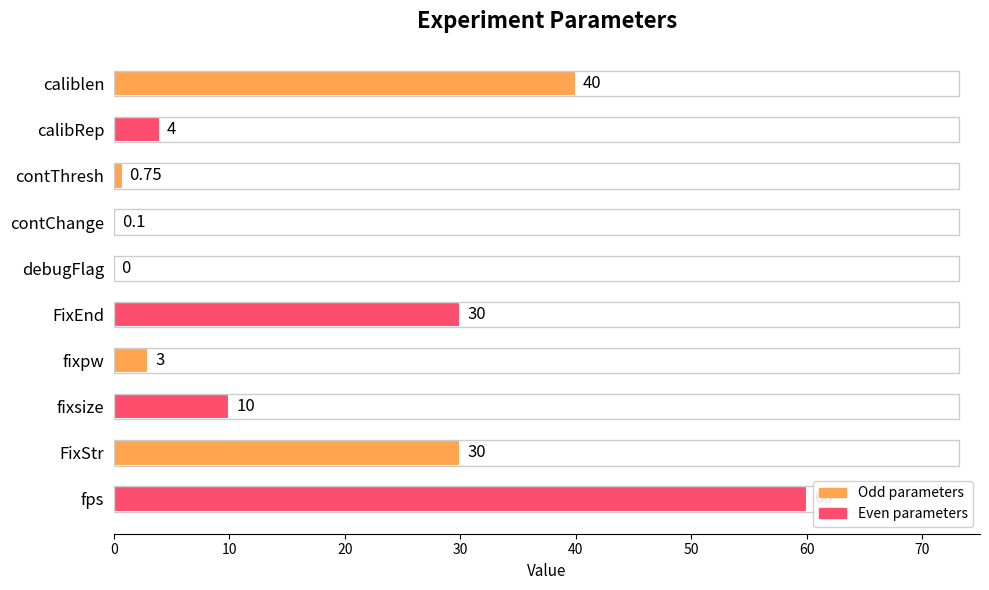

Which category has the highest value across all series?

fps